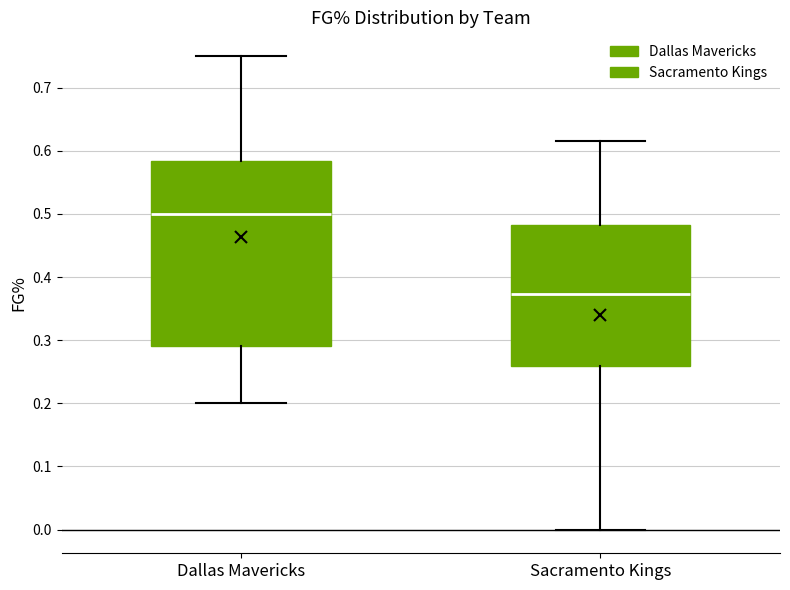

Which box is the tallest, from its lower edge to its upper edge?

Dallas Mavericks